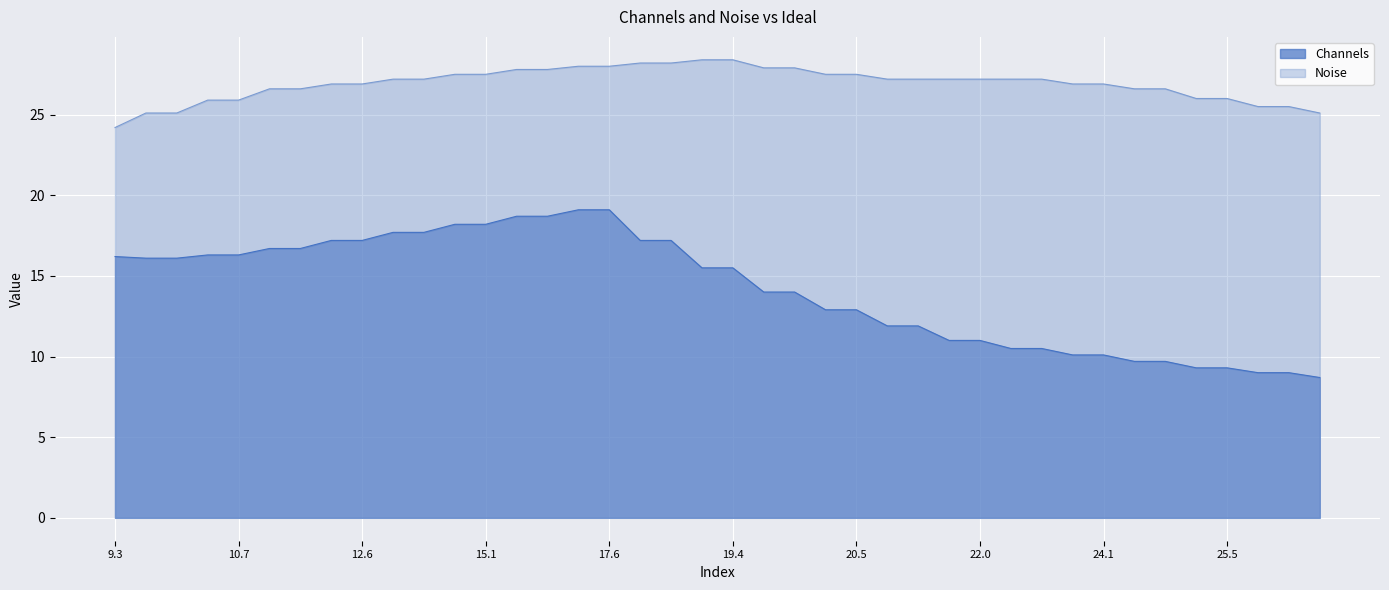

How many values in the Channels series exceed 15?

21